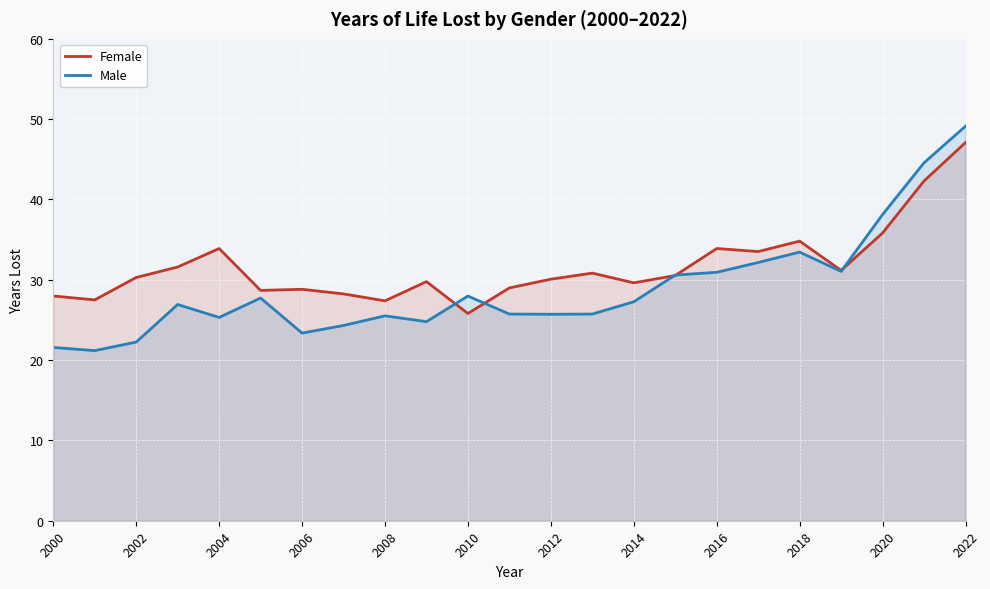

What value does the Female series have at 2012?

30.1